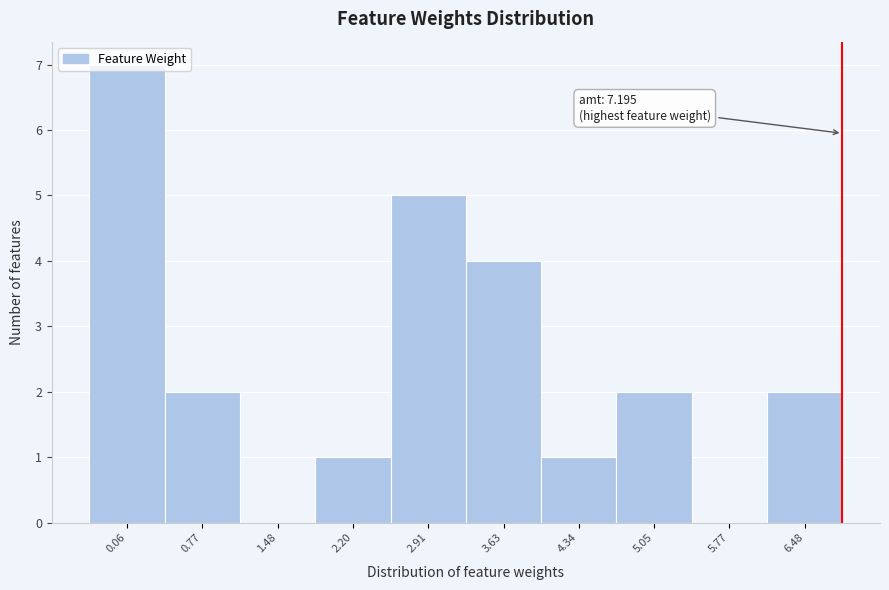

Is it true that the value at 2.20 is 1?

True